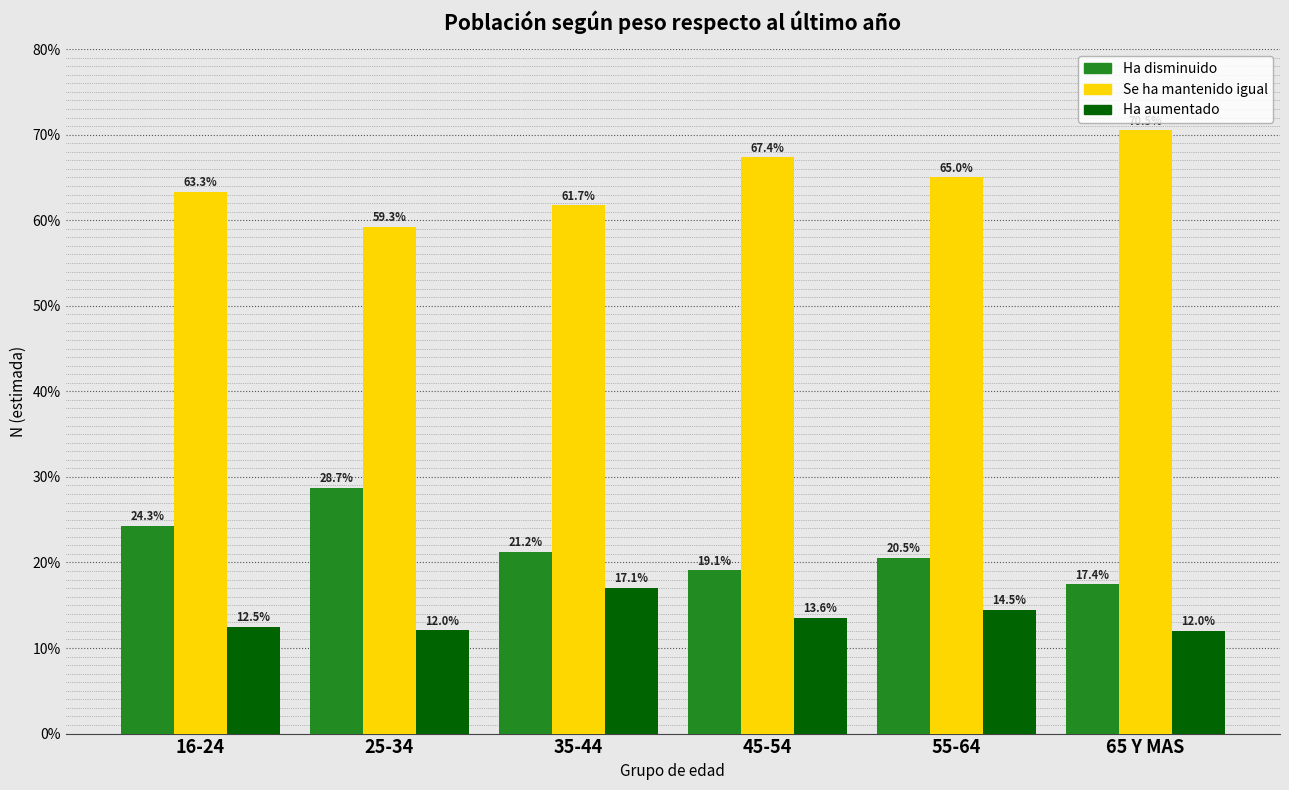

Reading left to right, extract all data points from this chart.

Ha disminuido: 16-24=24.3	25-34=28.7	35-44=21.2	45-54=19.1	55-64=20.5	65 Y MAS=17.4
Se ha mantenido igual: 16-24=63.3	25-34=59.3	35-44=61.7	45-54=67.4	55-64=65.0	65 Y MAS=70.5
Ha aumentado: 16-24=12.5	25-34=12.0	35-44=17.1	45-54=13.6	55-64=14.5	65 Y MAS=12.0